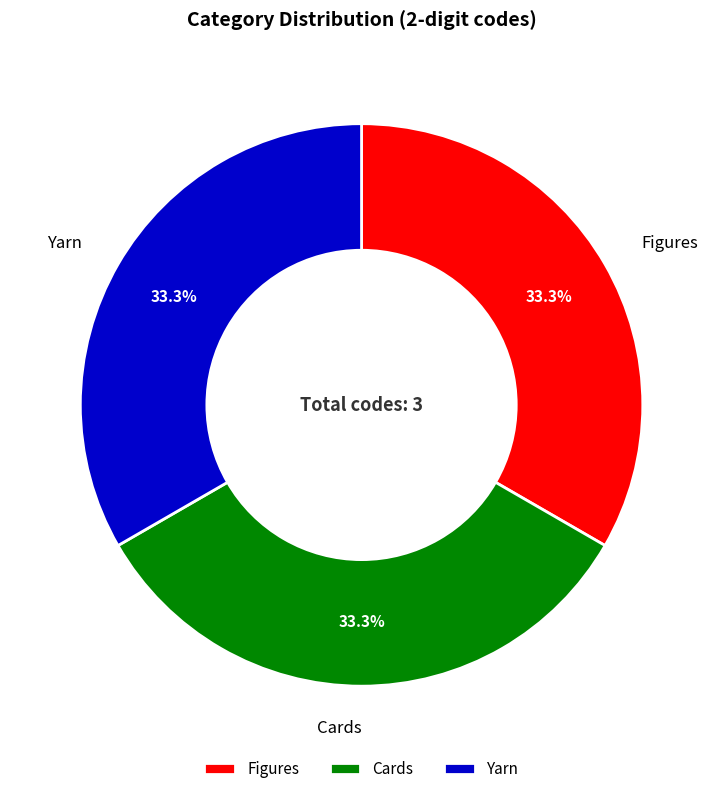

To the nearest percent, what is the combined percentage of Yarn and Figures?

67%